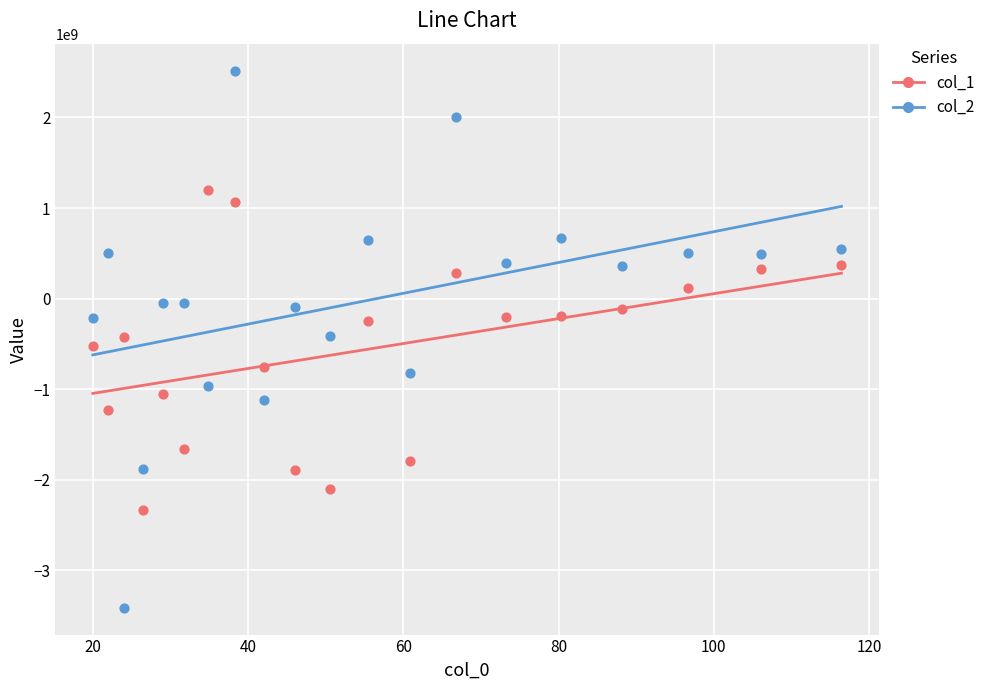

Which series has the largest Y range (max minus min)?

col_2